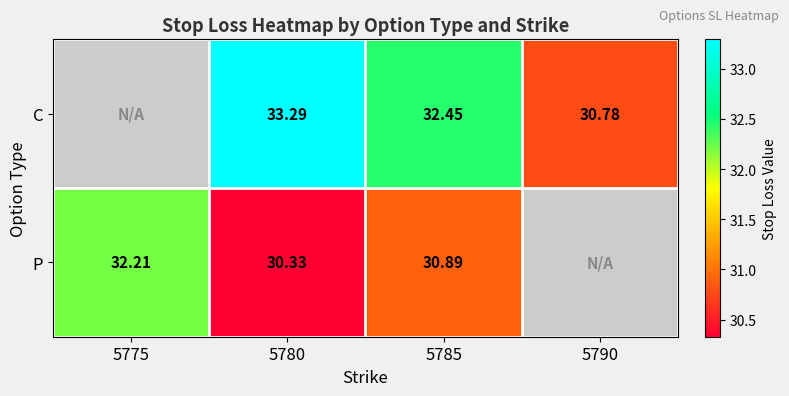

Is the value of P at 5775 greater than the value of C at 5790?

Yes